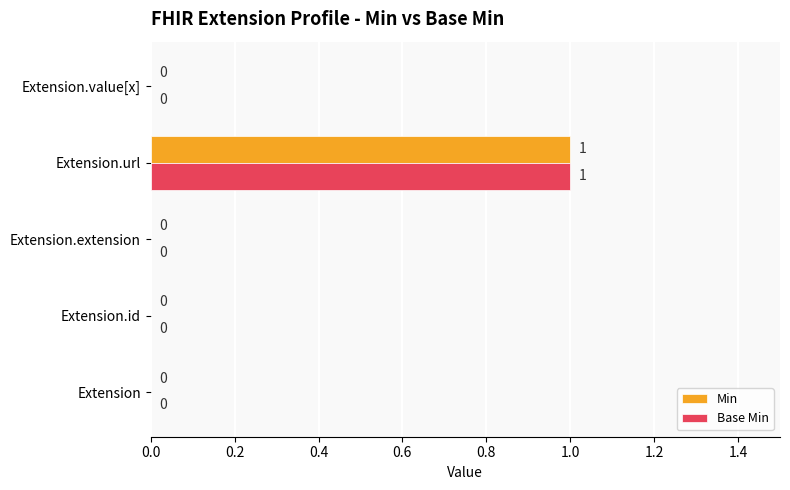

Which category has the highest value in the Min series?

Extension.url